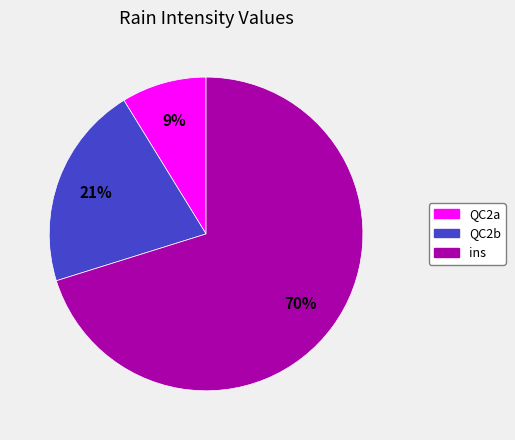

To the nearest percent, what is the combined percentage of QC2b and QC2a?

30%